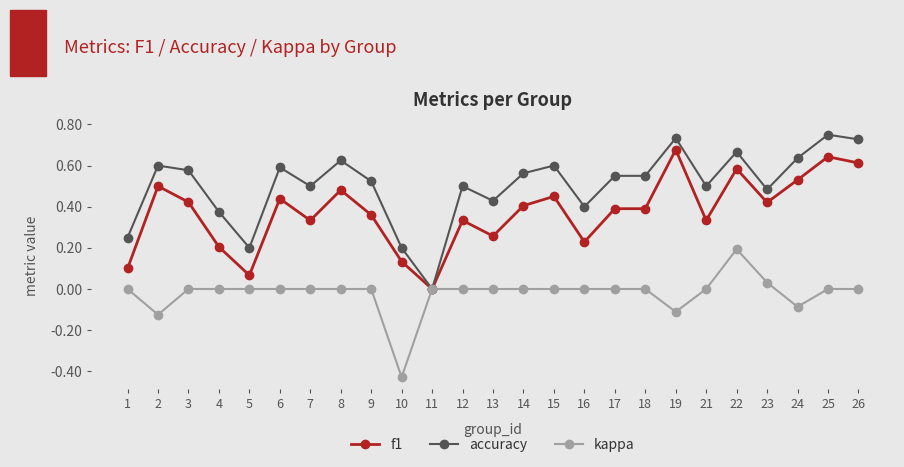

The value of accuracy at 23 is 0.7. True or false?

False